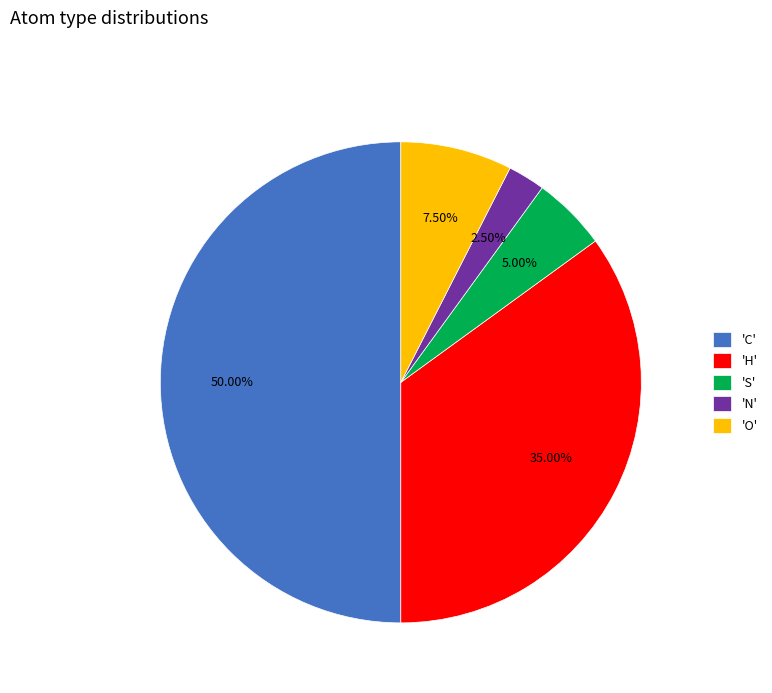

Count the number of slices in the pie.

5